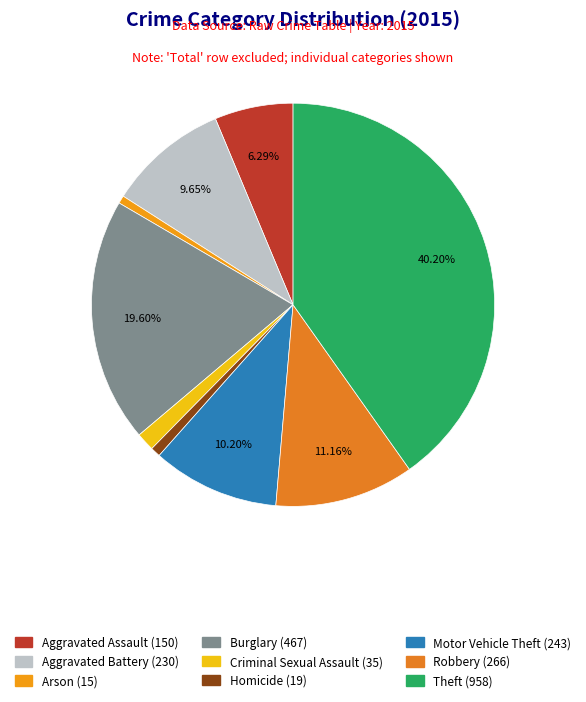

The Robbery slice represents 11% of the pie. True or false?

True